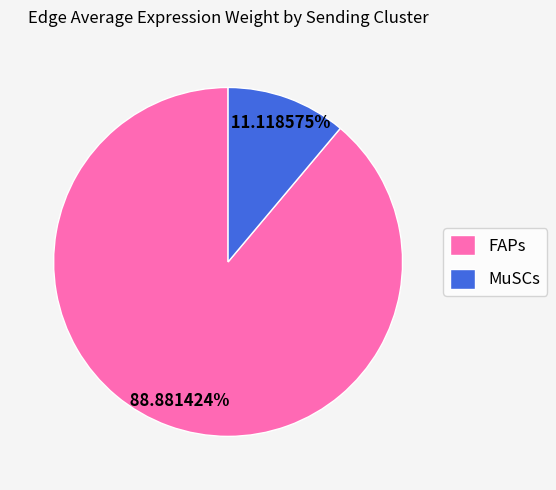

Is there any slice that represents more than half of the pie?

Yes